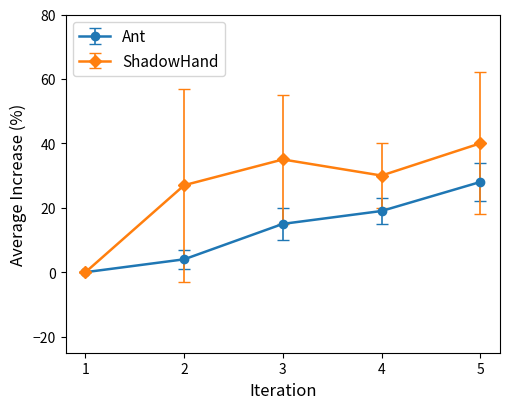

Reading right to left, list all the values displayed in this chart.

Ant: 28	19	15	4	0
ShadowHand: 40	30	35	27	0